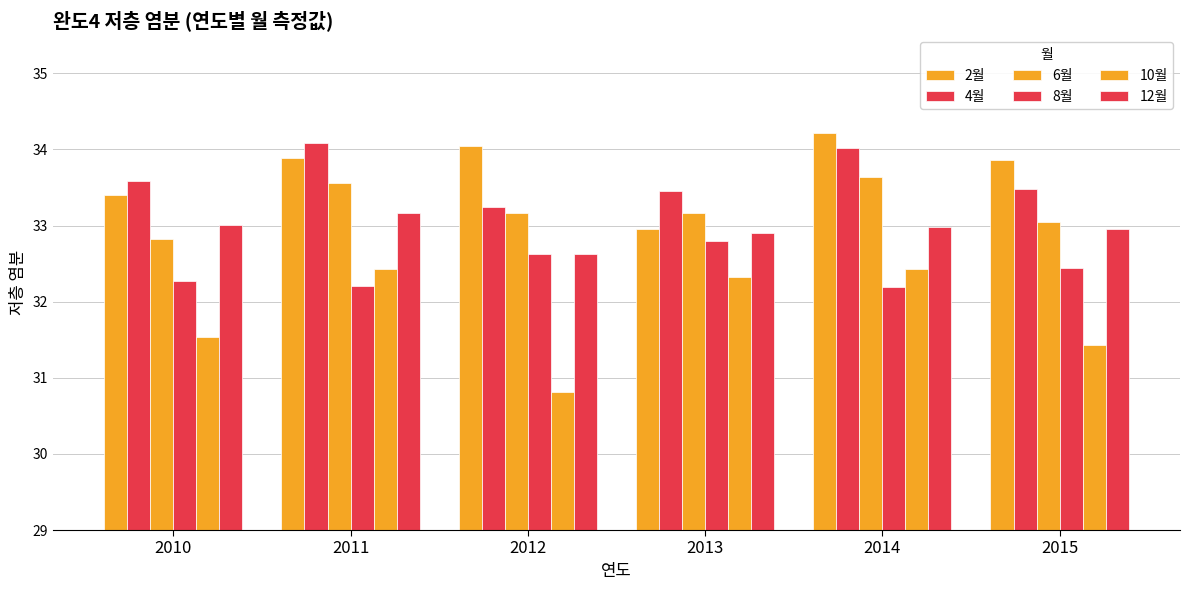

At how many categories does at least one series exceed 32?

6